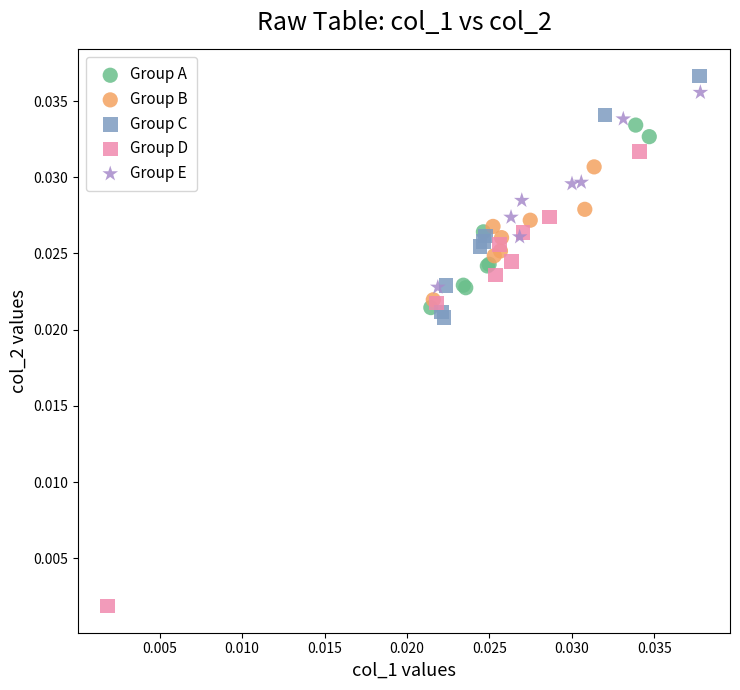

What are all the series names shown in the legend?

Group A, Group B, Group C, Group D, Group E